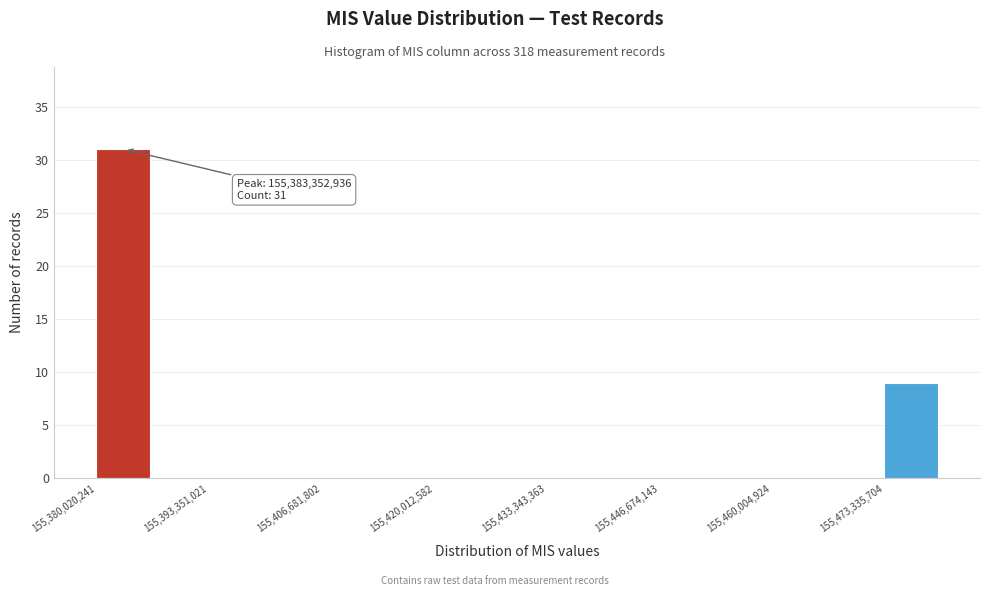

Read against the x-axis, roughly where is the centre of the tallest bar?

155384000000